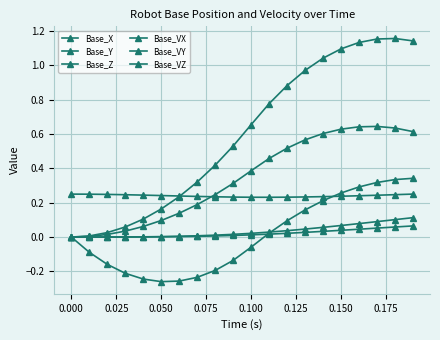

What is the difference between the maximum and minimum values in the Base_VY series?

0.6